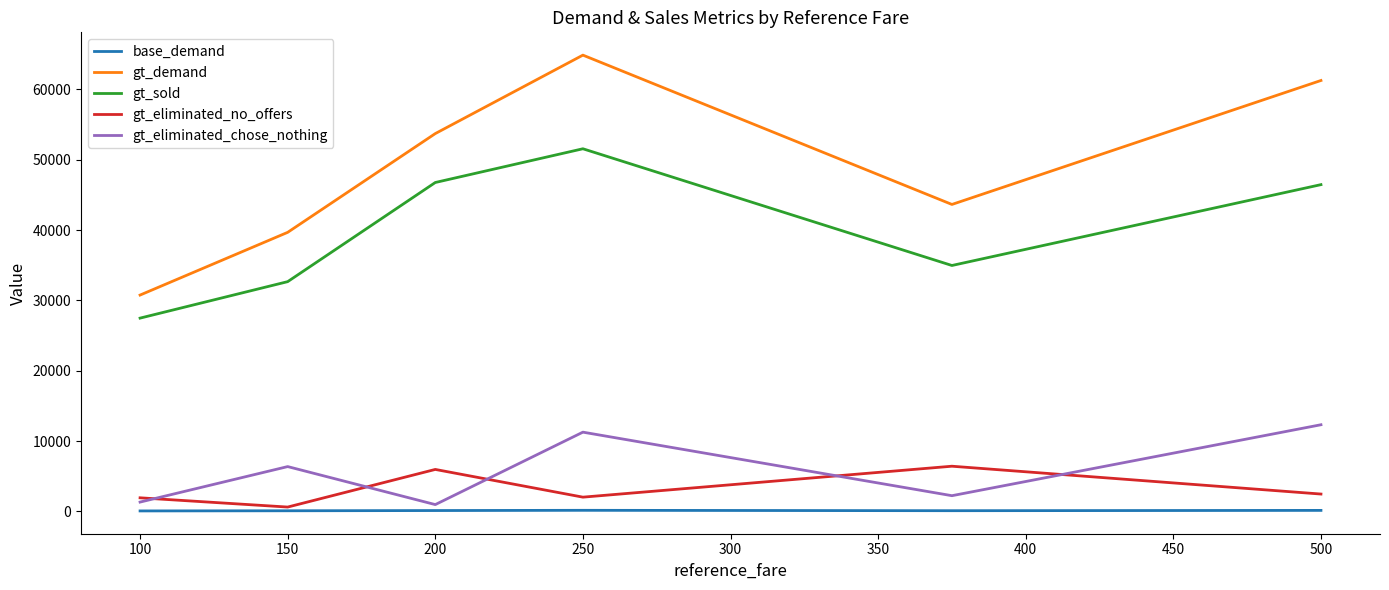

Which series has the widest spread of values?

gt_demand